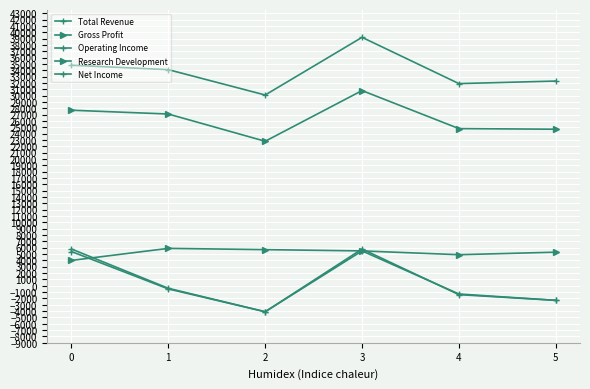

How many data points in Operating Income are above -400?

2